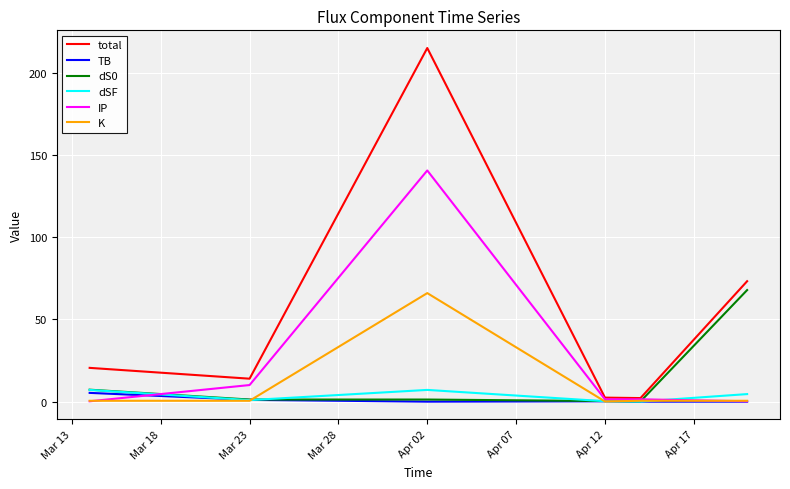

What is the greatest value displayed?

214.9